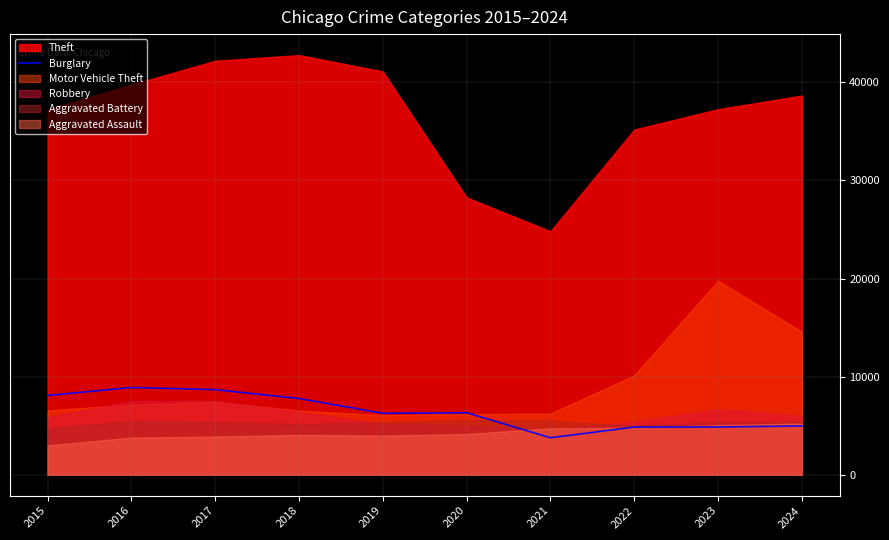

Is it true that Burglary equals 8666 at 2017?

True